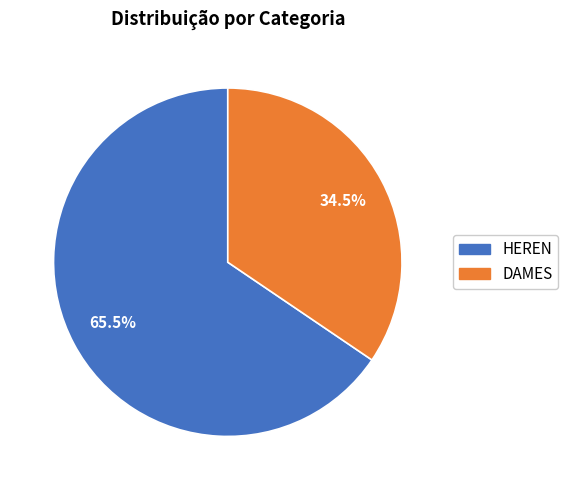

Which category has the biggest portion of the pie?

HEREN